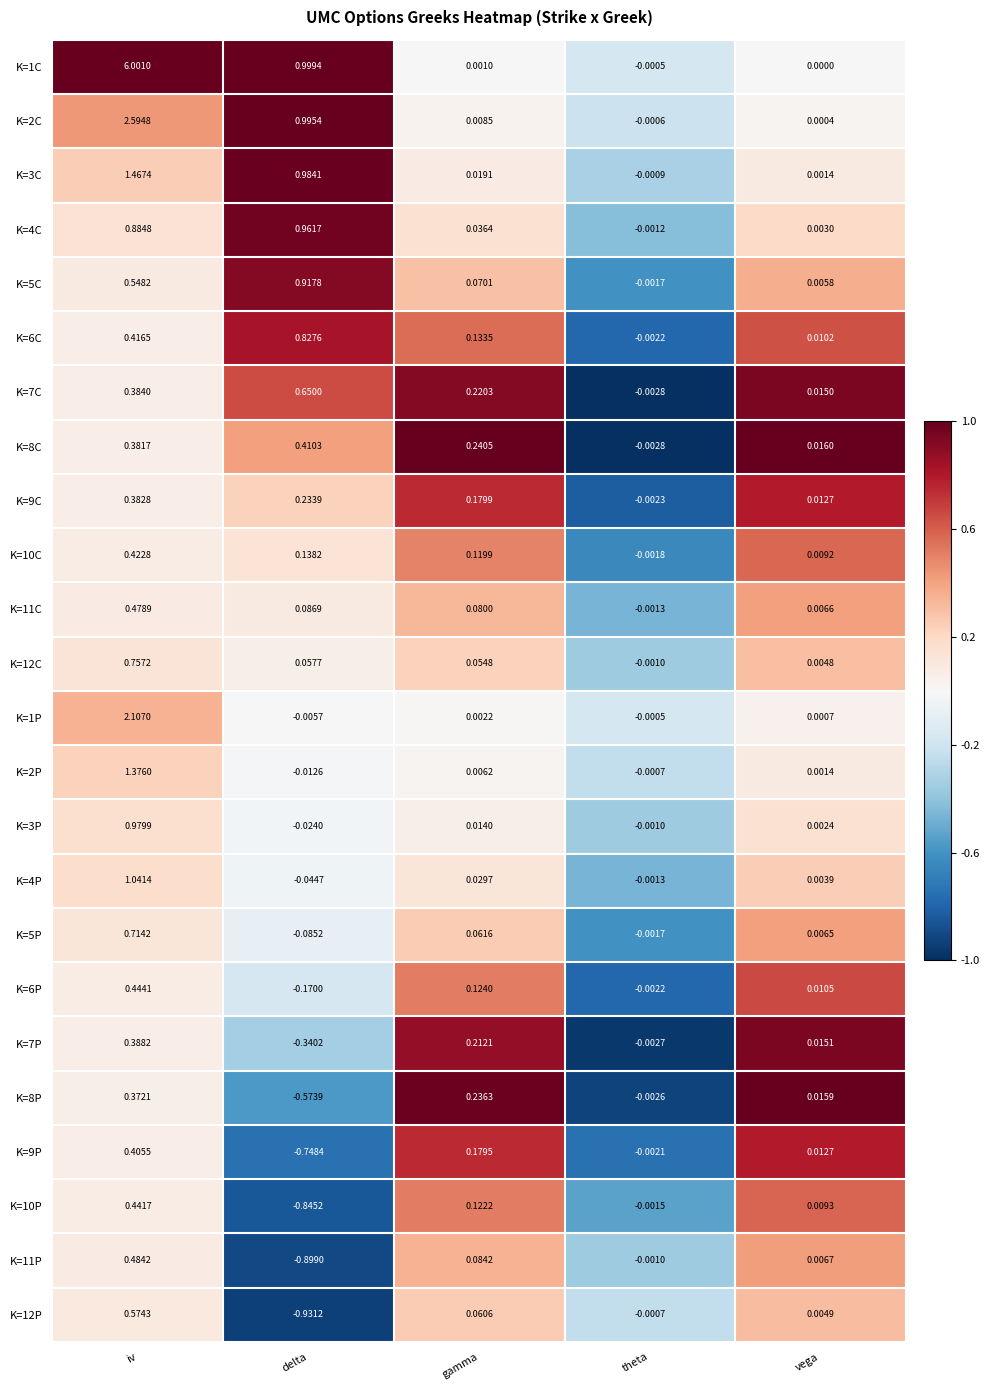

List the labels in order of K=8P value, largest first.

iv, gamma, vega, theta, delta